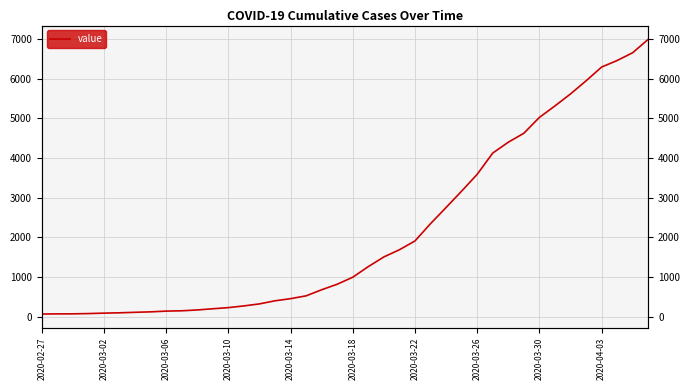

Is this an area chart (filled region under the line)?

No